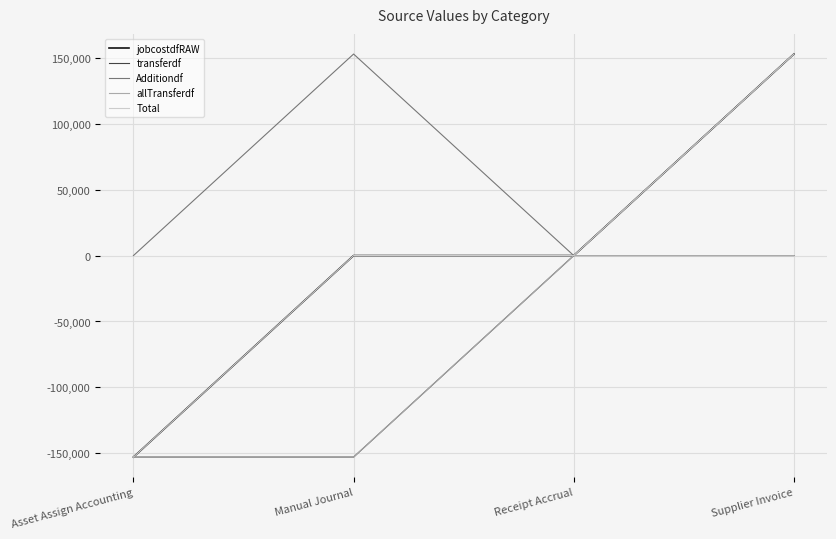

Between Asset Assign Accounting and Receipt Accrual, which series saw the biggest shift?

jobcostdfRAW